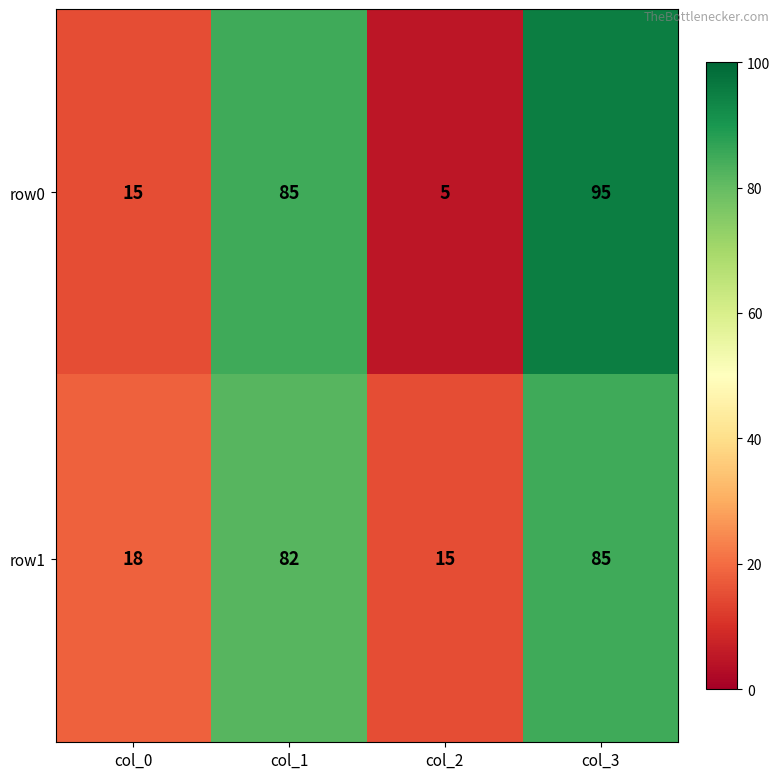

Reading right to left, extract all data points from this chart.

row0: col_3=95	col_2=5	col_1=85	col_0=15
row1: col_3=85	col_2=15	col_1=82	col_0=18